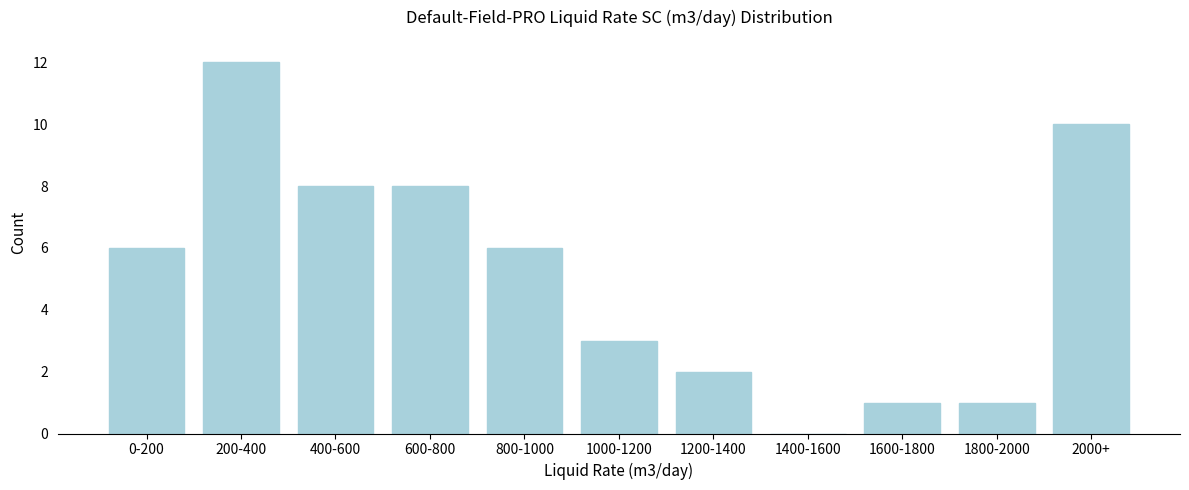

Reading right to left, what are all the values shown in this chart?

2000+=10	1800-2000=1	1600-1800=1	1400-1600=0	1200-1400=2	1000-1200=3	800-1000=6	600-800=8	400-600=8	200-400=12	0-200=6